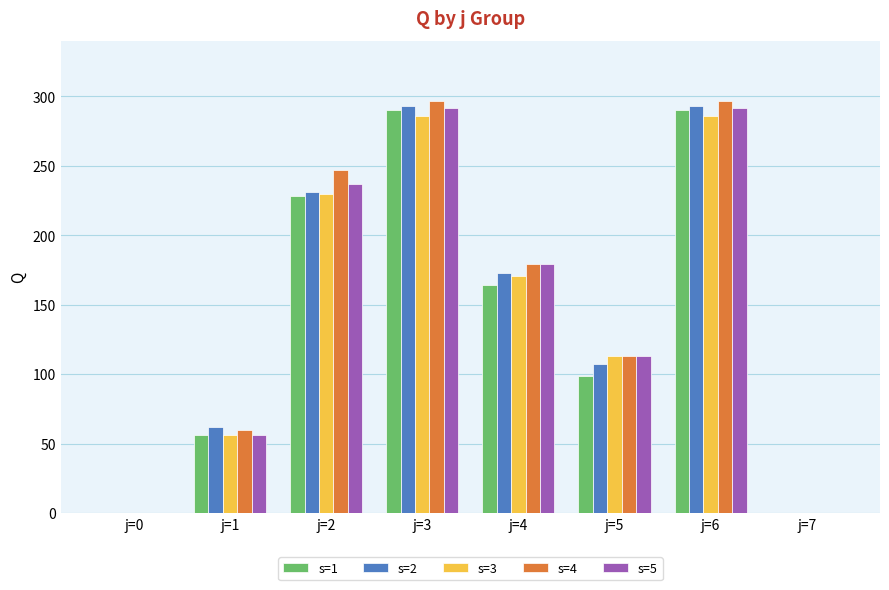

The value of s=4 at j=0 is 0. True or false?

True